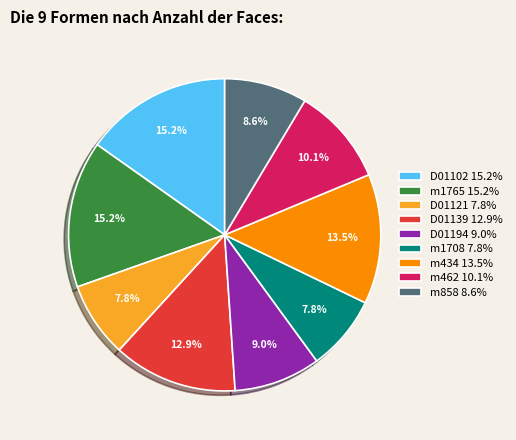

How many segments does this pie chart have?

9